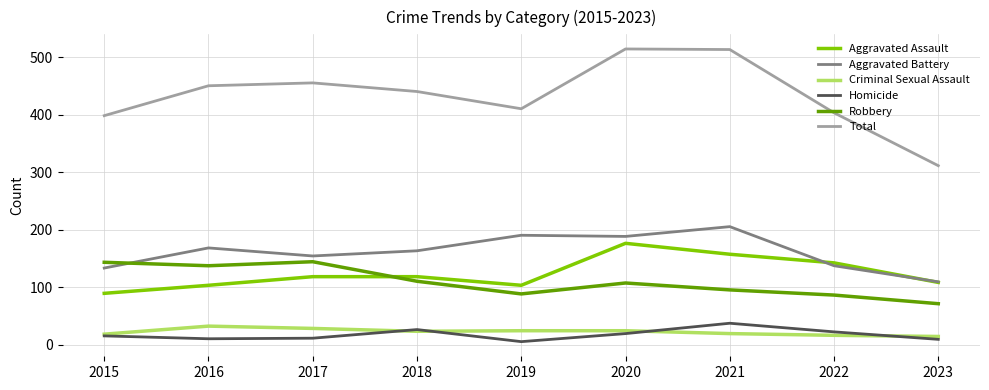

At which label does Aggravated Assault reach its minimum?

2015